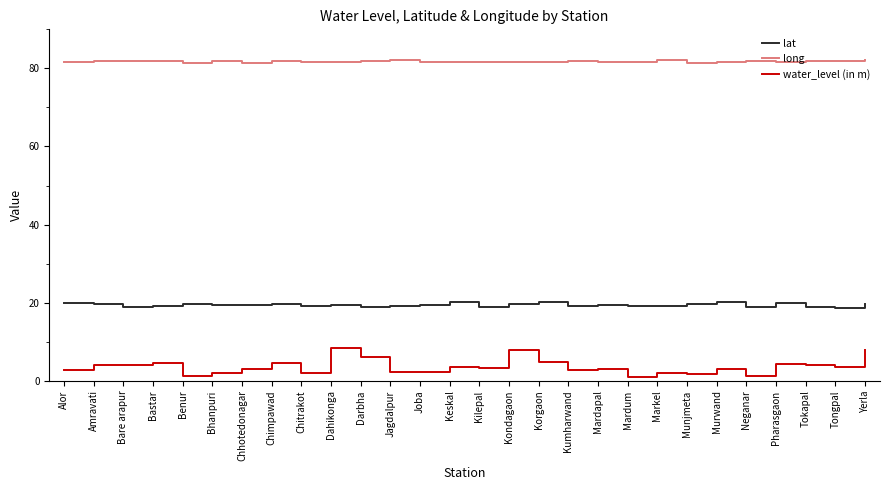

Which series has the widest spread of values?

water_level (in m)